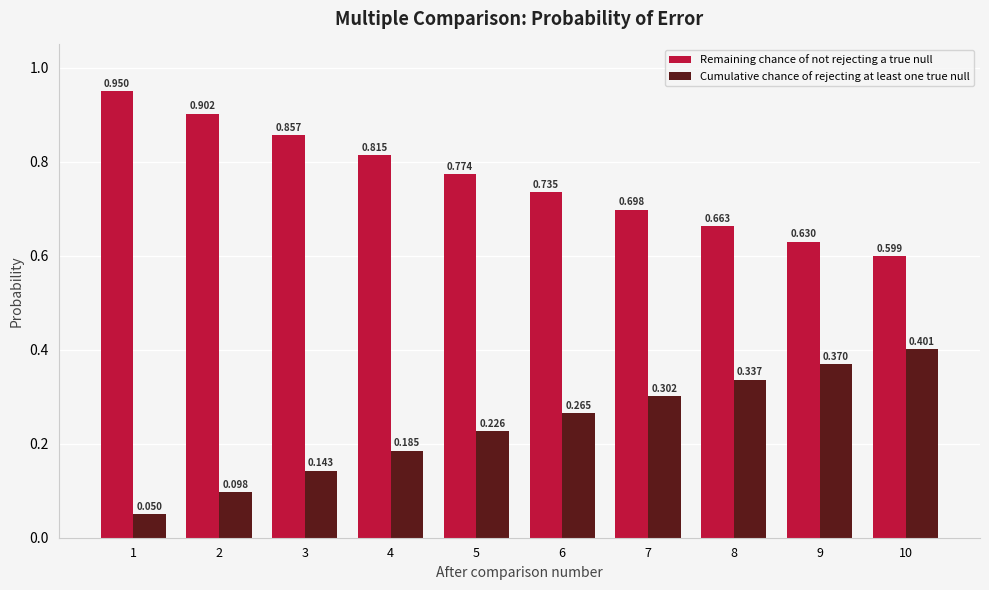

At 1, list the series in order from largest to smallest.

Remaining chance of not rejecting a true null, Cumulative chance of rejecting at least one true null